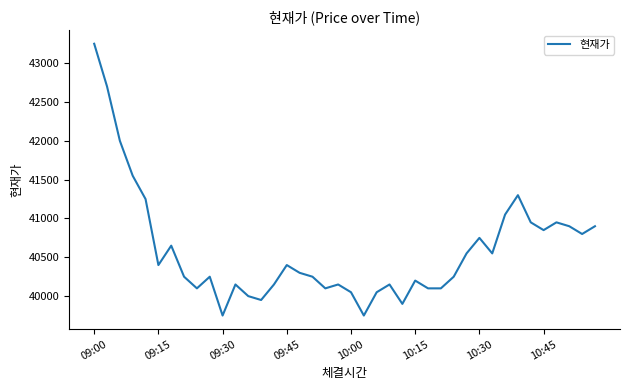

What is the maximum value shown in the chart?

43250